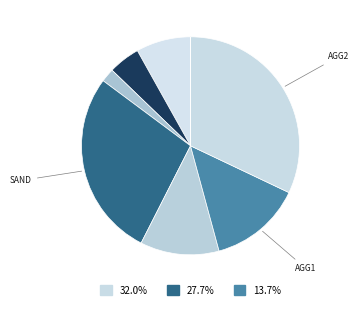

Does any single category account for the majority?

No